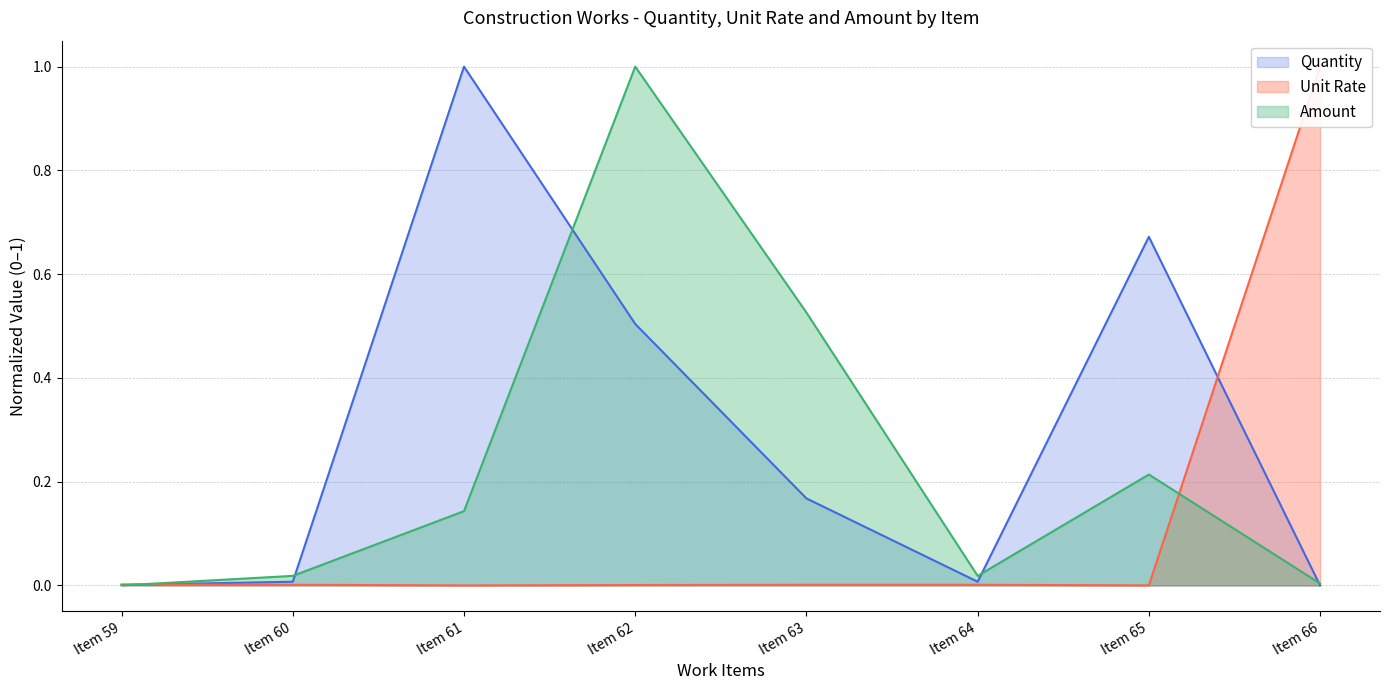

Rank the series by their maximum value, from highest to lowest.

Unit Rate, Amount, Quantity